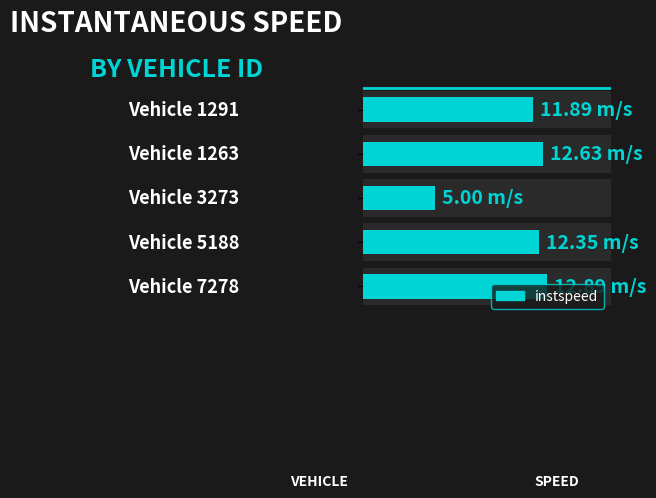

What is the change in value from 0 to 4?

+1.0